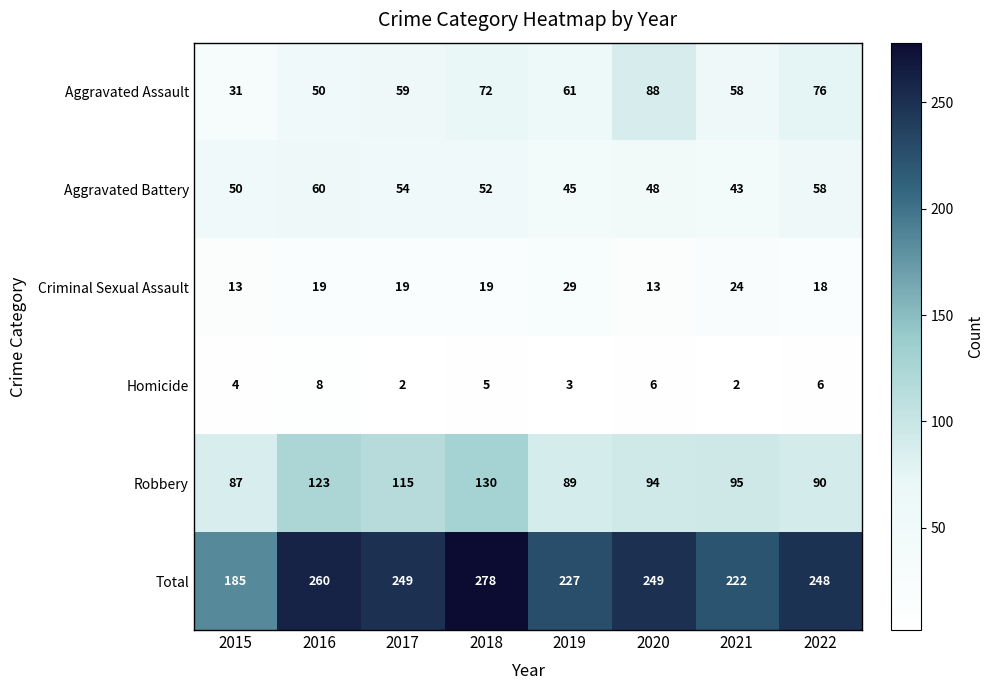

Read the Aggravated Assault value at 2019, to the nearest 10.

60